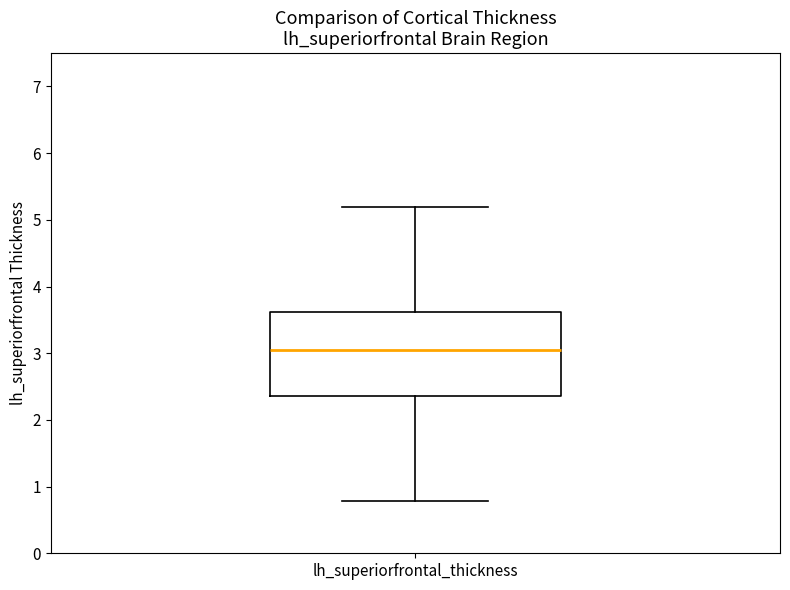

Transcribe this box plot: give where the median line is, the range the box spans, and where the two whiskers end, as read against the y-axis. The values are not printed on the chart, so give them approximately, as read against the axis.

median 3.1, box 2.4 to 3.6, whiskers 0.8 to 5.2